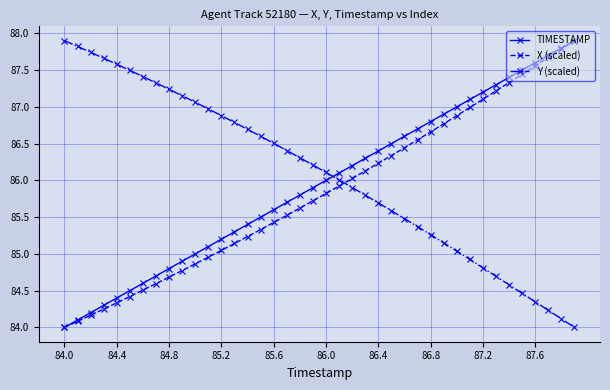

How many times do Y (scaled) and TIMESTAMP cross each other?

1